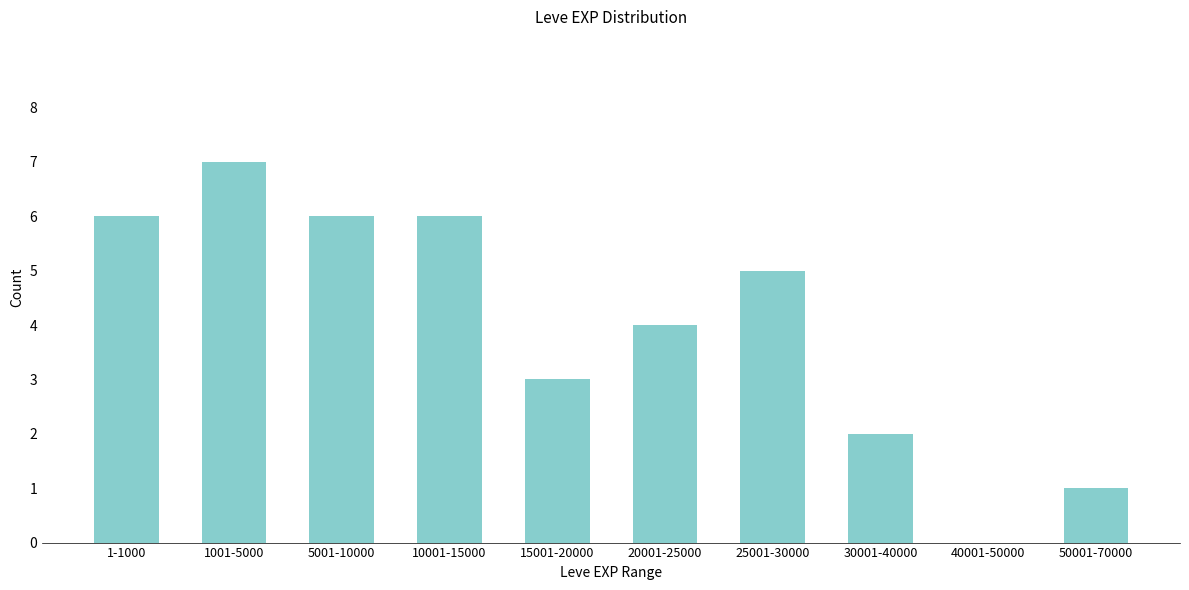

Reading right to left, what are all the values shown in this chart?

50001-70000=1	40001-50000=0	30001-40000=2	25001-30000=5	20001-25000=4	15001-20000=3	10001-15000=6	5001-10000=6	1001-5000=7	1-1000=6